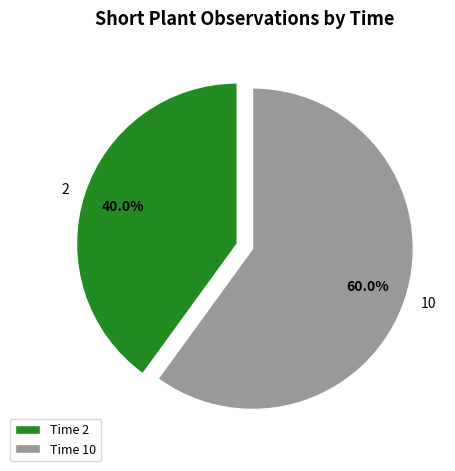

To the nearest percent, what is the average slice percentage?

50%